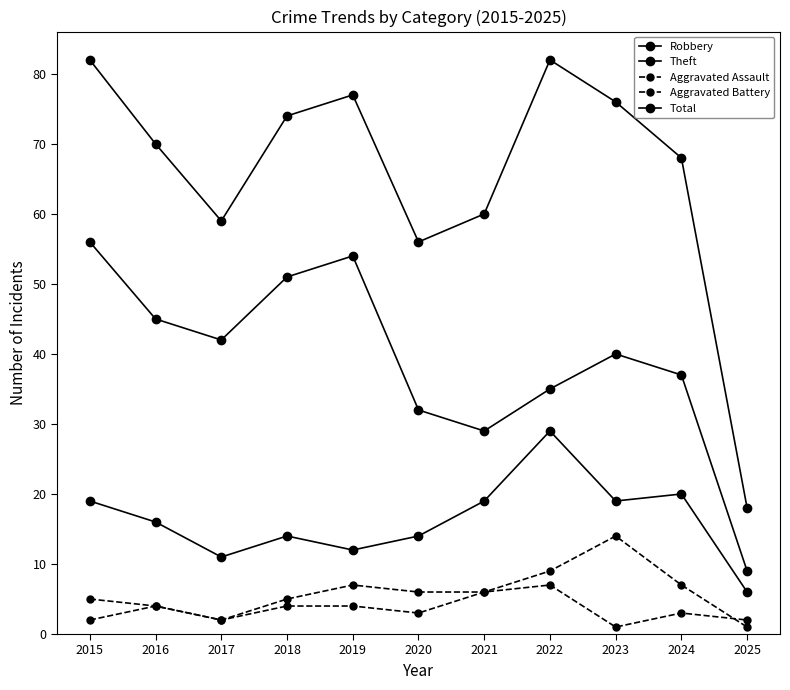

Count the number of categories in the chart.

11